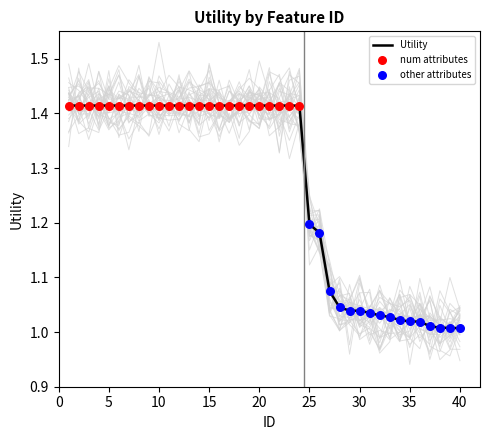

Between 7 and 9, which is larger?

7